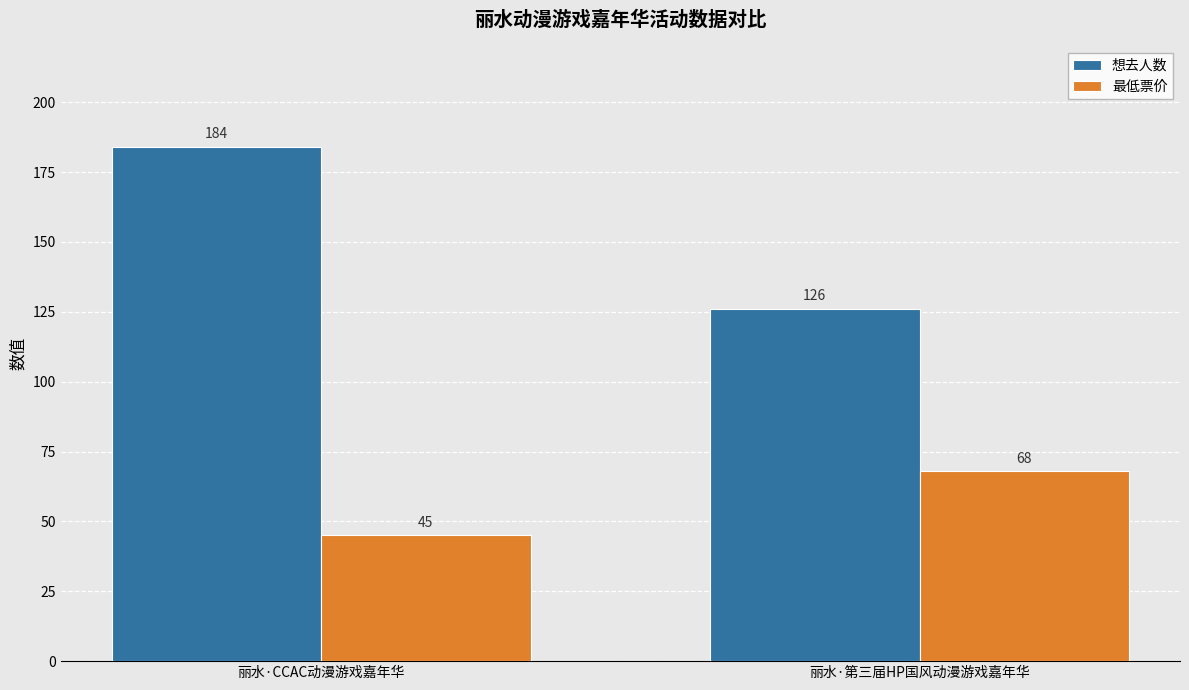

What is the lowest value of the 想去人数 series?

126